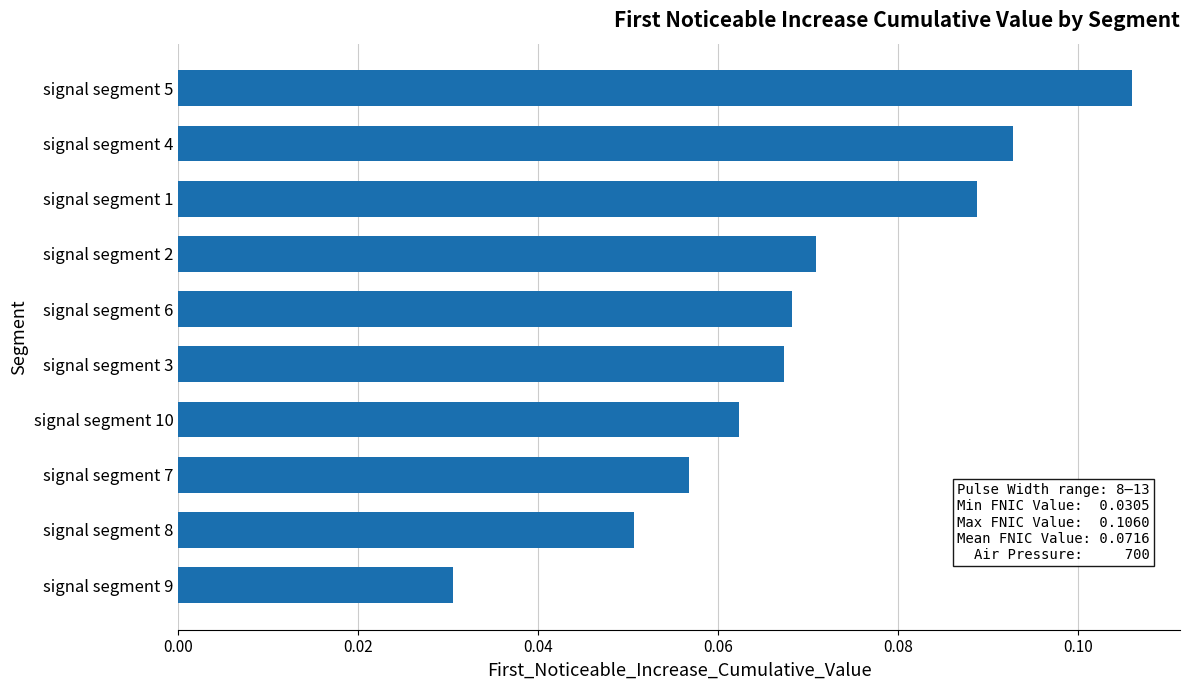

How many values are between 0 and 1?

10